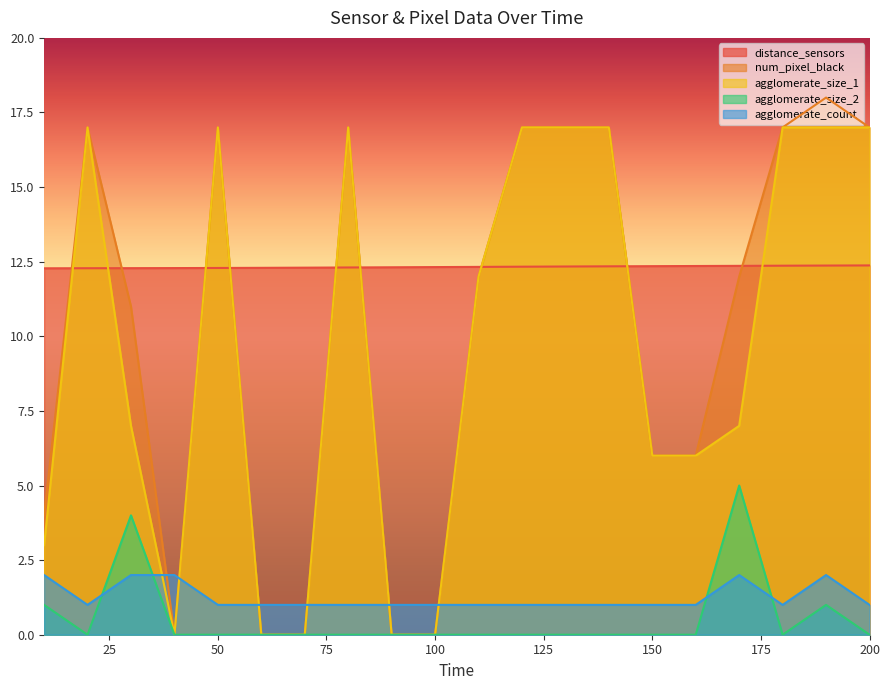

How many data points in num_pixel_black are less than 12?

9